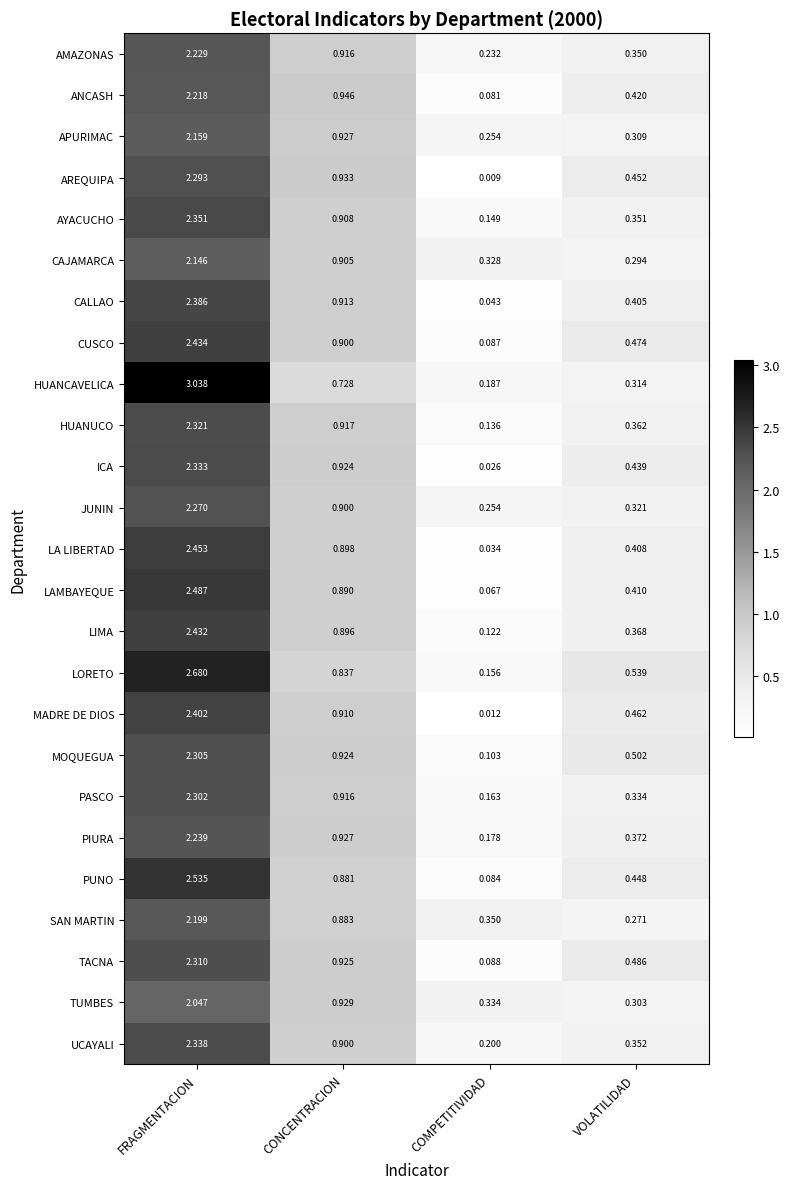

At how many categories does at least one series exceed 2?

1